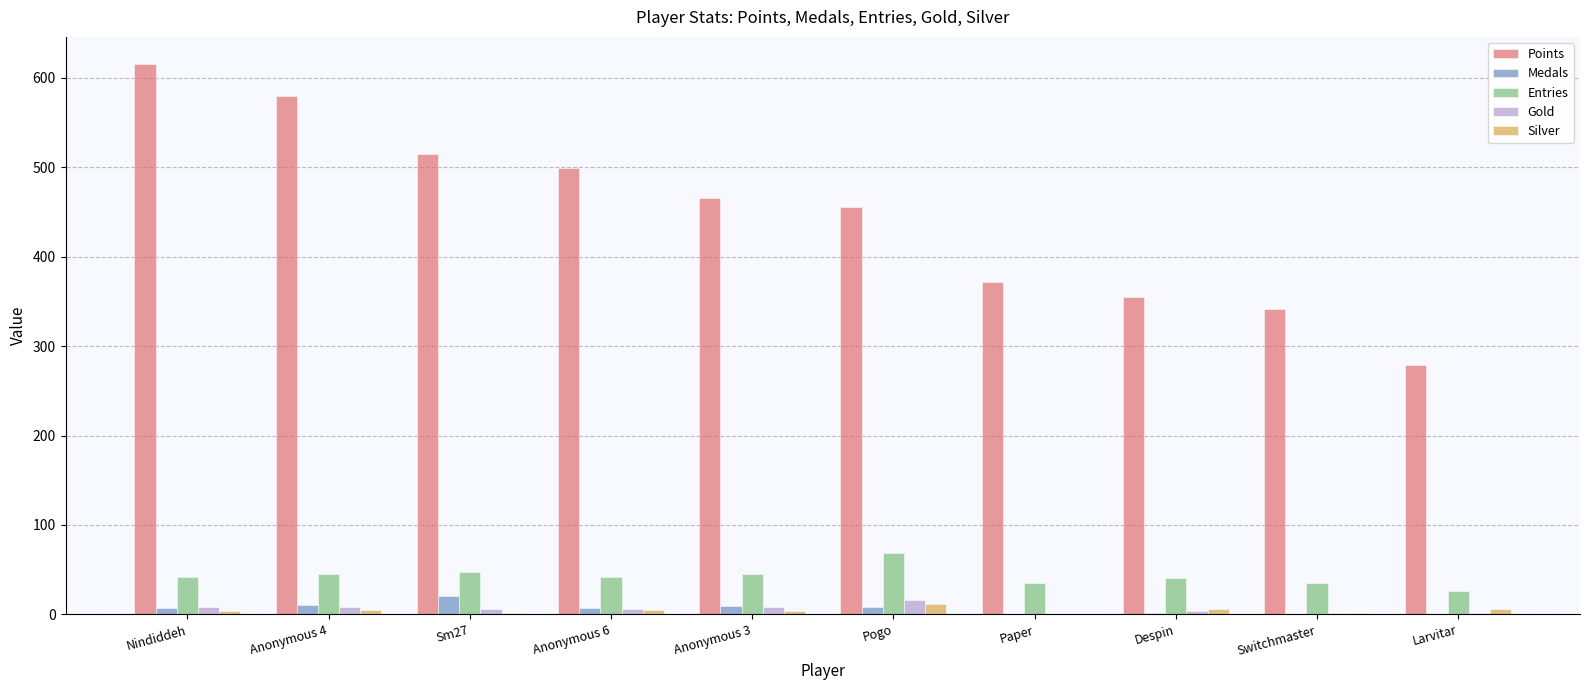

At which label does Entries reach its peak?

Pogo